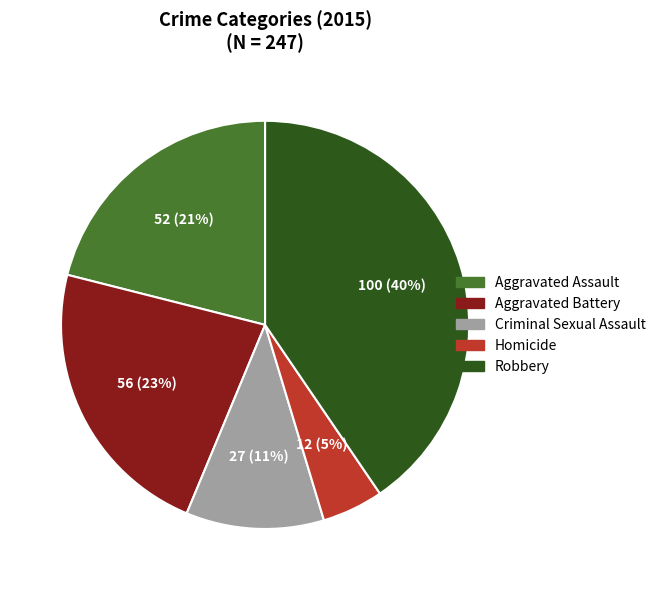

Rank the categories by value from highest to lowest.

Robbery, Aggravated Battery, Aggravated Assault, Criminal Sexual Assault, Homicide